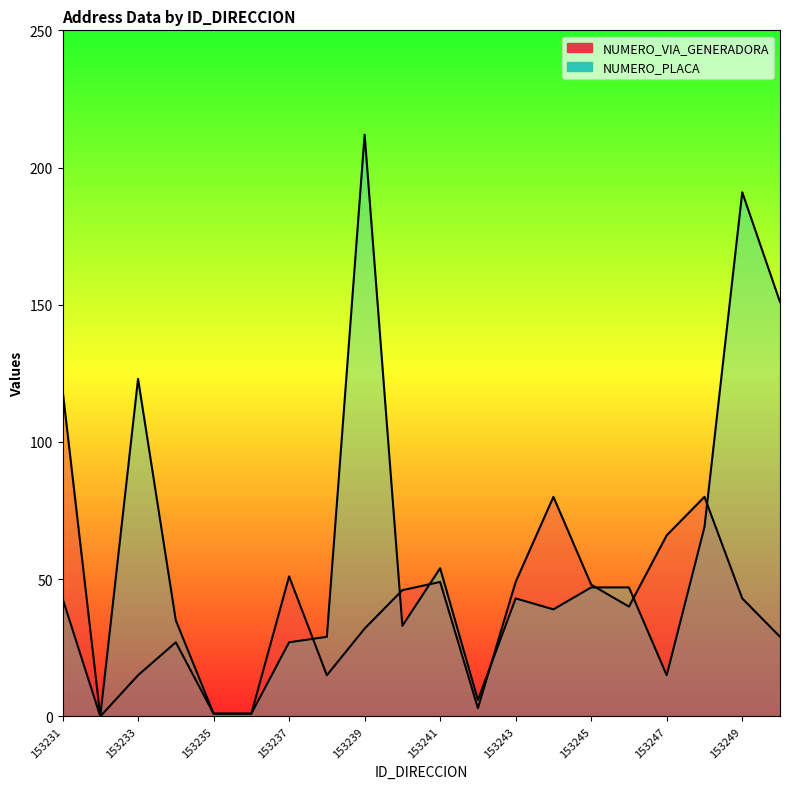

After their last crossing, which series has the higher values: NUMERO_PLACA or NUMERO_VIA_GENERADORA?

NUMERO_PLACA